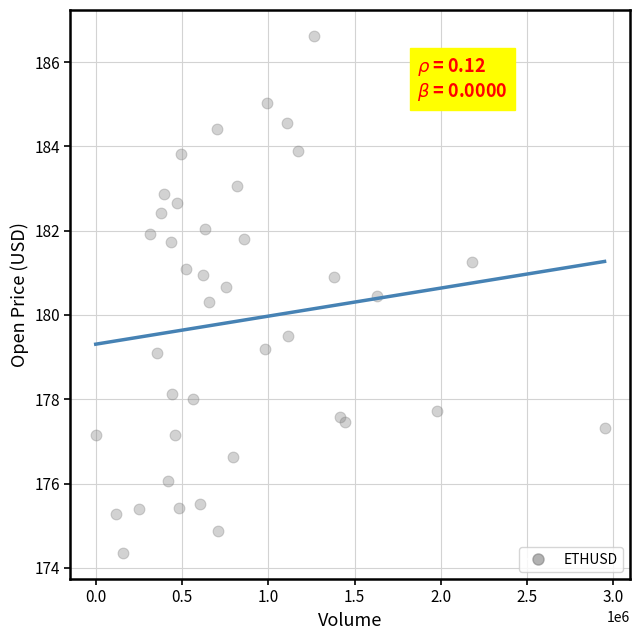

What is the range of Y values (max minus min)?

12.3